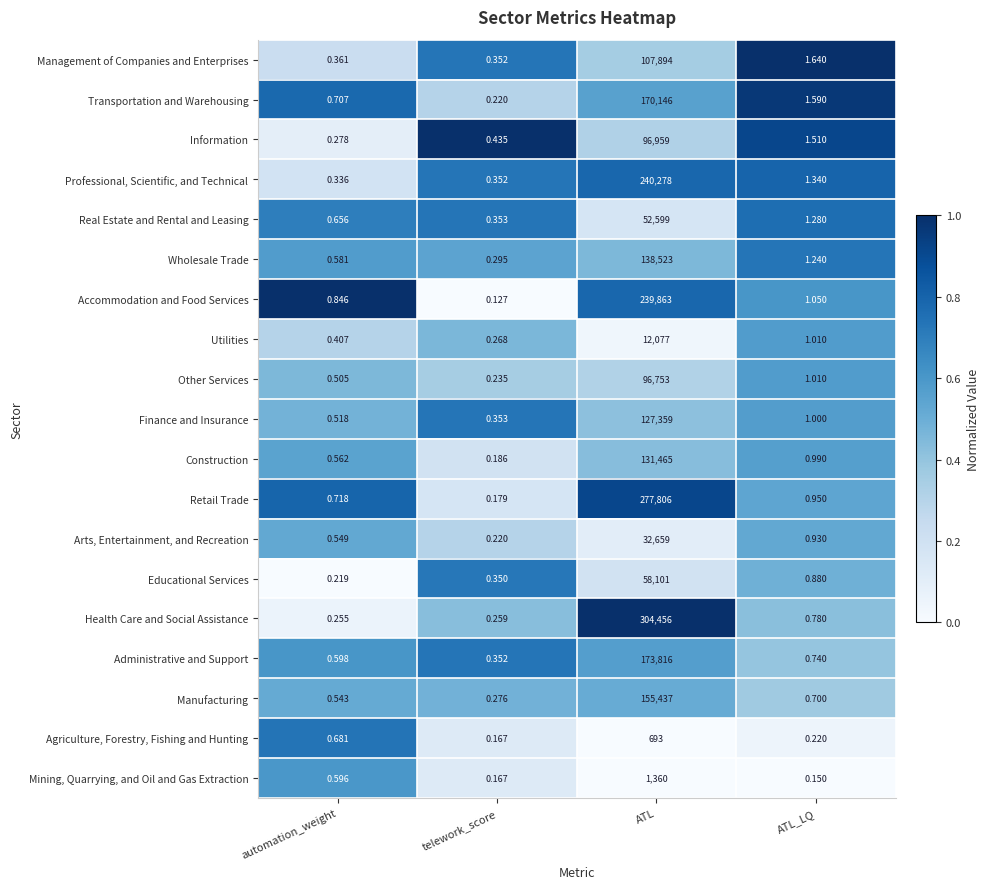

How many categories are shown in the chart?

4